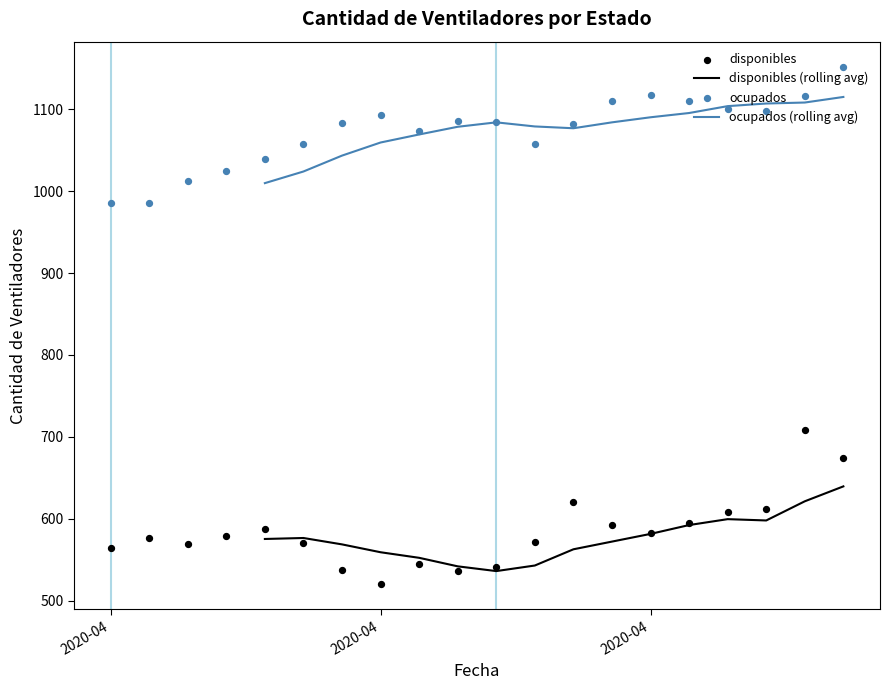

What are all the series names shown in the legend?

disponibles, ocupados